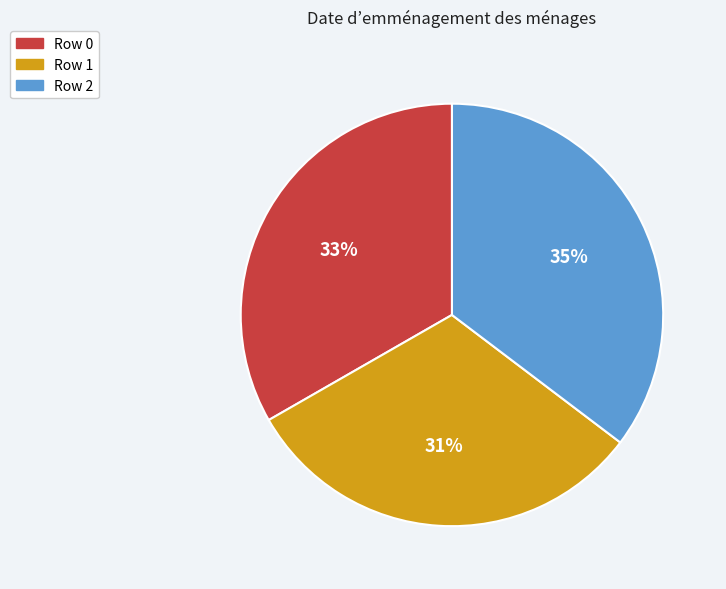

To the nearest percent, what is the difference between the largest and smallest slice percentages?

4%